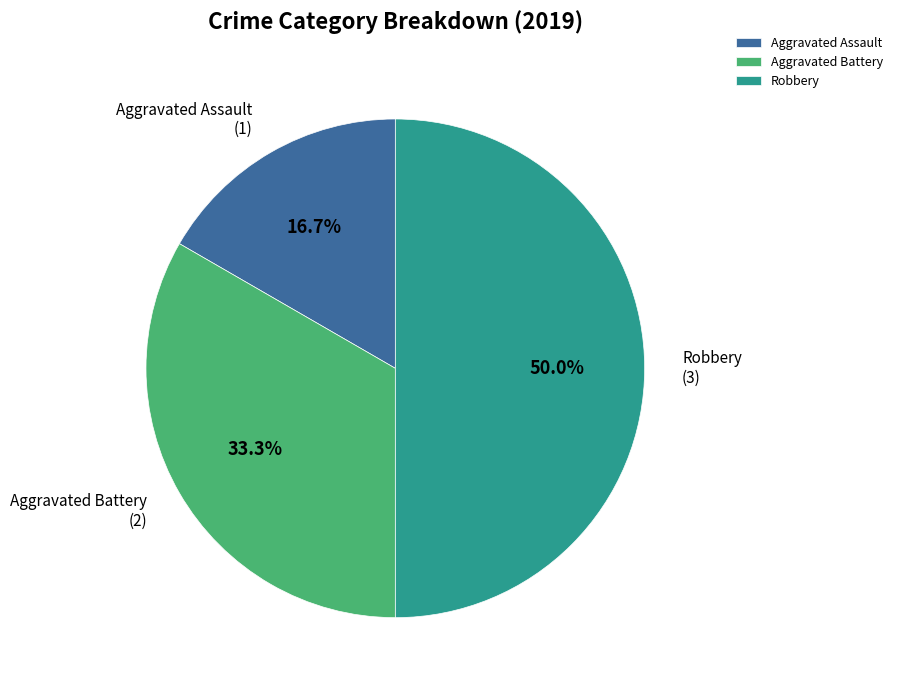

Is Aggravated Battery the majority of the pie?

No